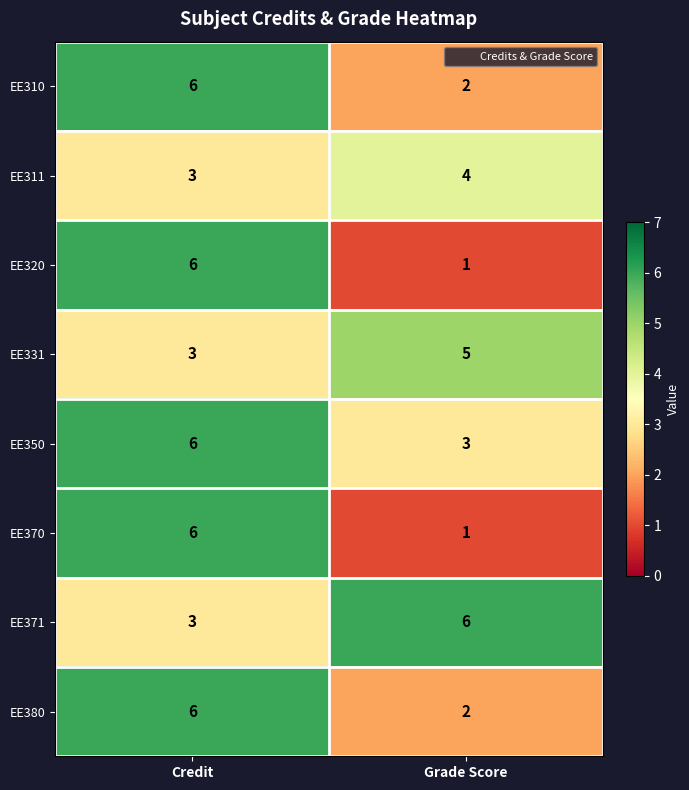

What is the spread (max minus min) of values at Credit?

3